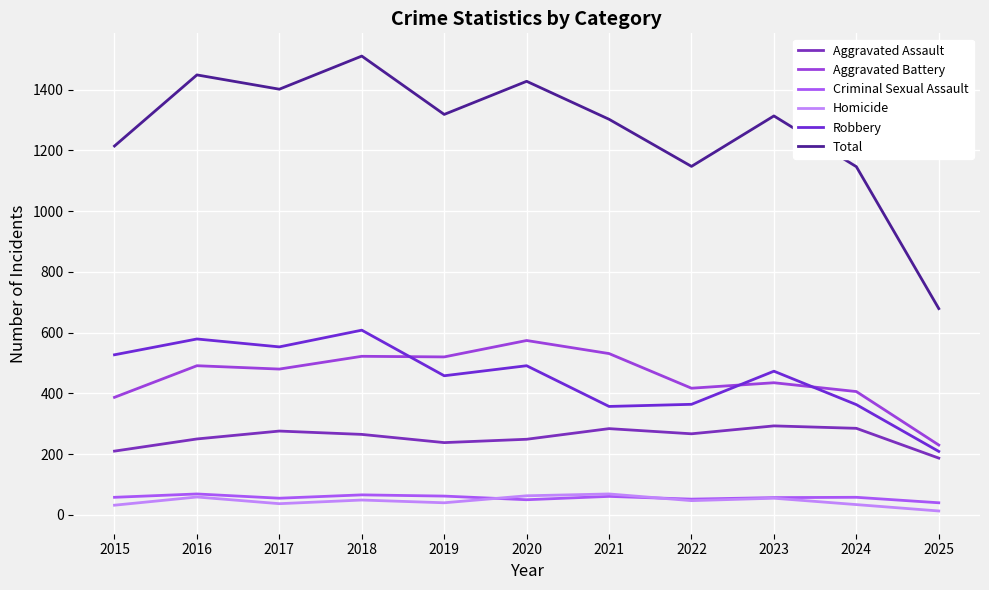

Reading left to right, what are all the values shown in this chart?

Aggravated Assault: 210	250	276	265	238	249	284	267	293	285	187
Aggravated Battery: 387	491	480	522	520	574	531	417	435	406	230
Criminal Sexual Assault: 58	69	55	66	62	50	61	52	57	58	40
Homicide: 32	59	37	49	40	63	69	47	55	34	13
Robbery: 527	579	553	608	458	491	357	364	473	363	209
Total: 1214	1448	1401	1510	1318	1427	1302	1147	1313	1146	679